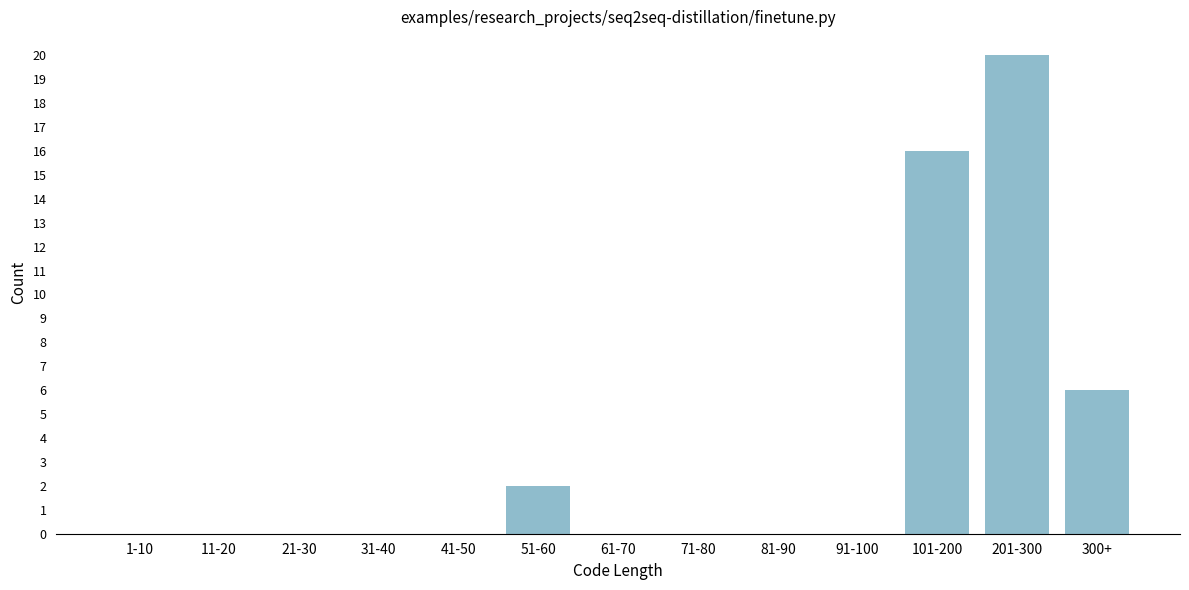

Reading left to right, list all the values displayed in this chart.

1-10=0	11-20=0	21-30=0	31-40=0	41-50=0	51-60=2	61-70=0	71-80=0	81-90=0	91-100=0	101-200=16	201-300=20	300+=6